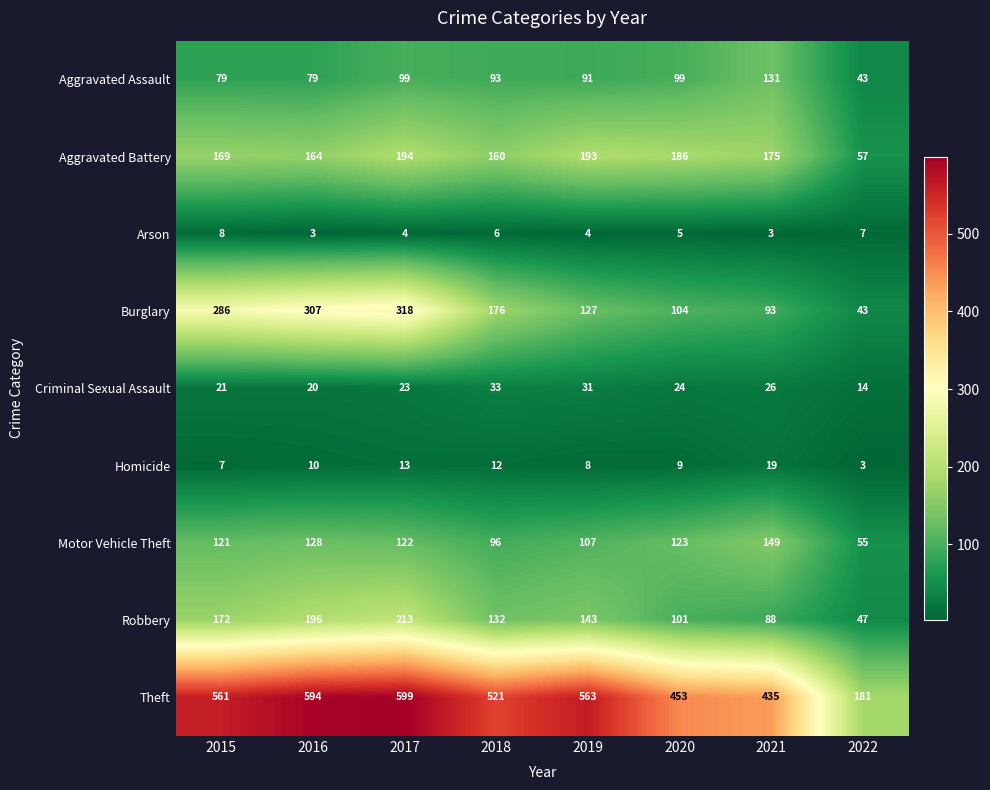

At how many categories does at least one series exceed 90?

8